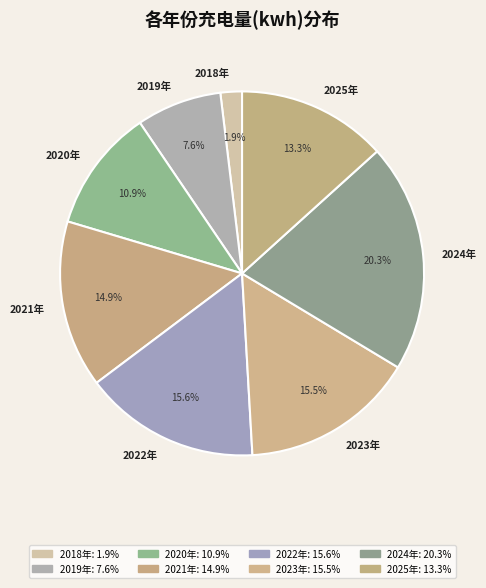

Between 2023年 and 2019年, which is larger?

2023年